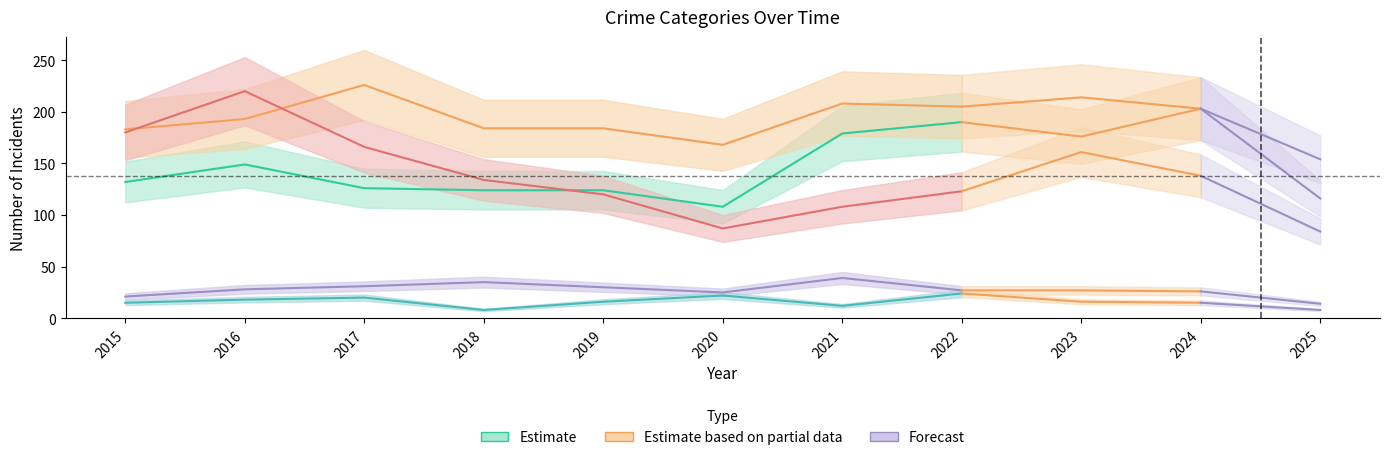

Where does the Robbery series first go above 134?

2015